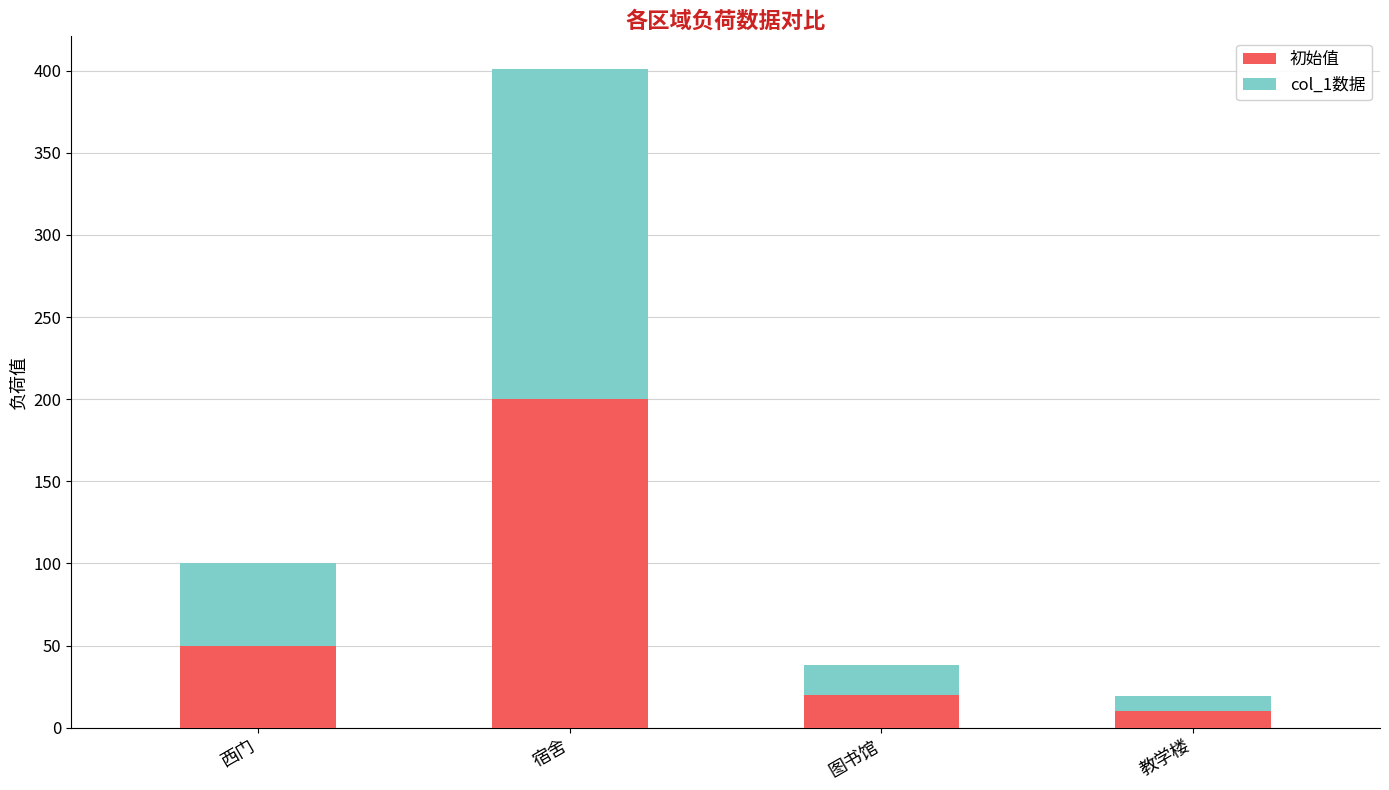

Reading right to left, list the values for the 初始值 series.

教学楼=10.0	图书馆=20.0	宿舍=200.0	西门=50.0